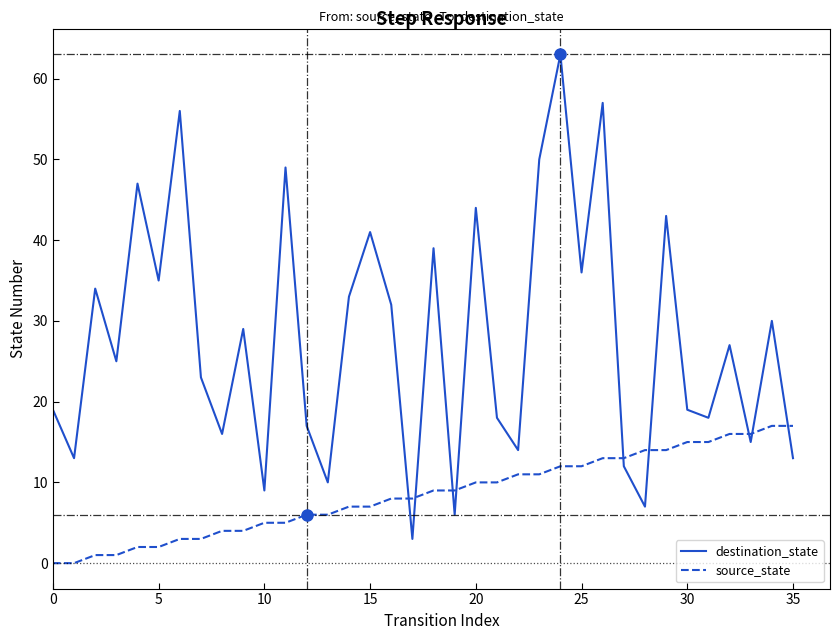

List the series in order of their overall mean, lowest first.

source_state, destination_state